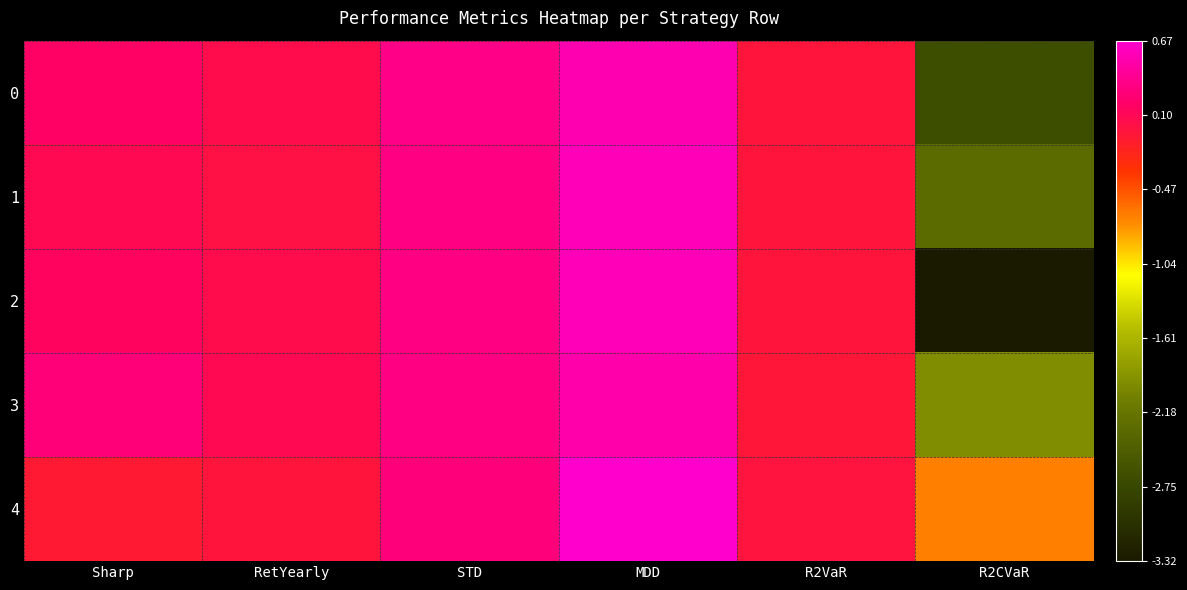

What is the smallest value displayed?

-3.3